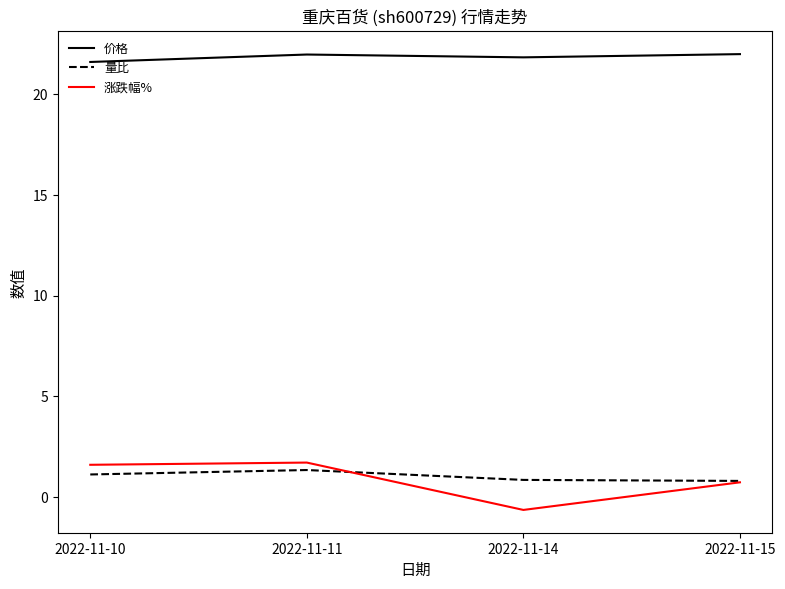

What are all the series names shown in the legend?

价格, 量比, 涨跌幅%